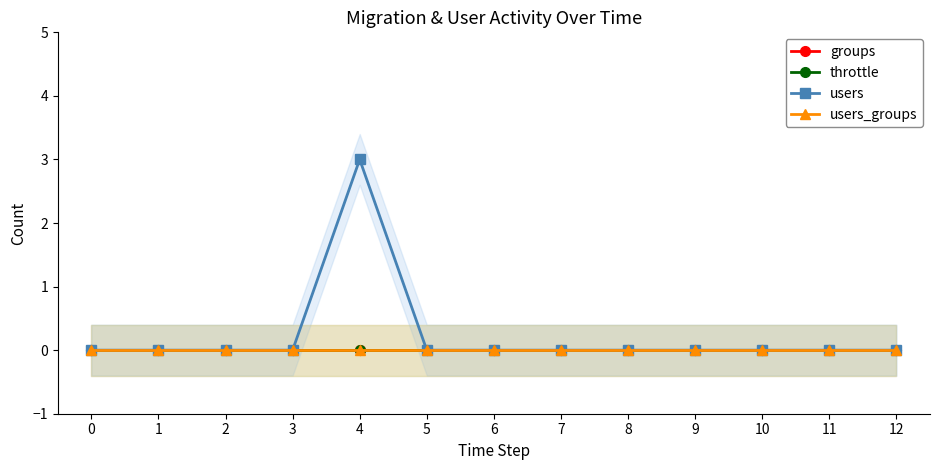

How many categories are shown in the chart?

13